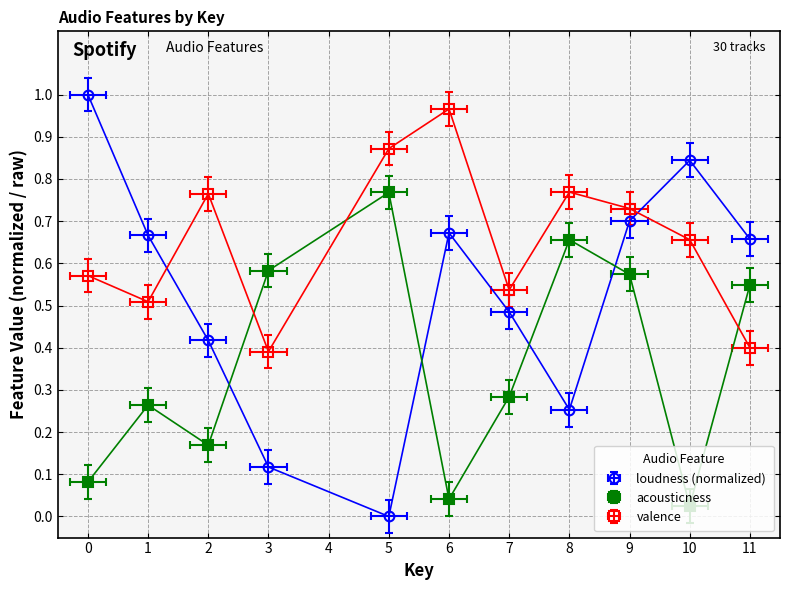

Read the valence value at 10.

0.7